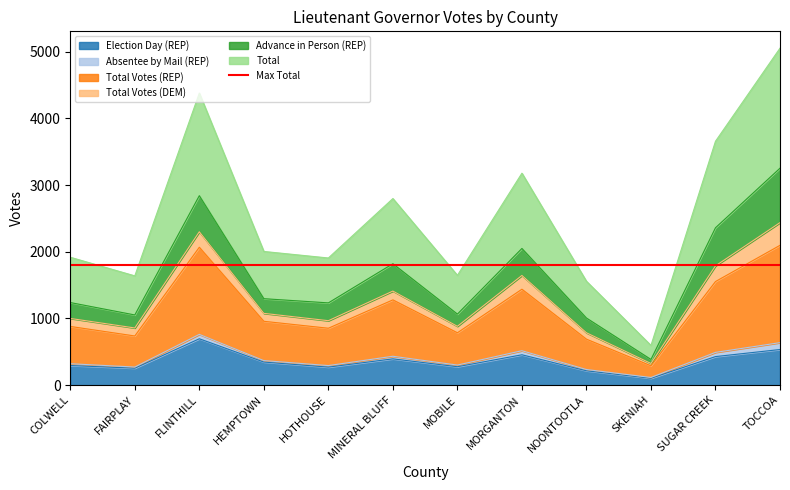

Which label corresponds to the largest value in the chart?

TOCCOA